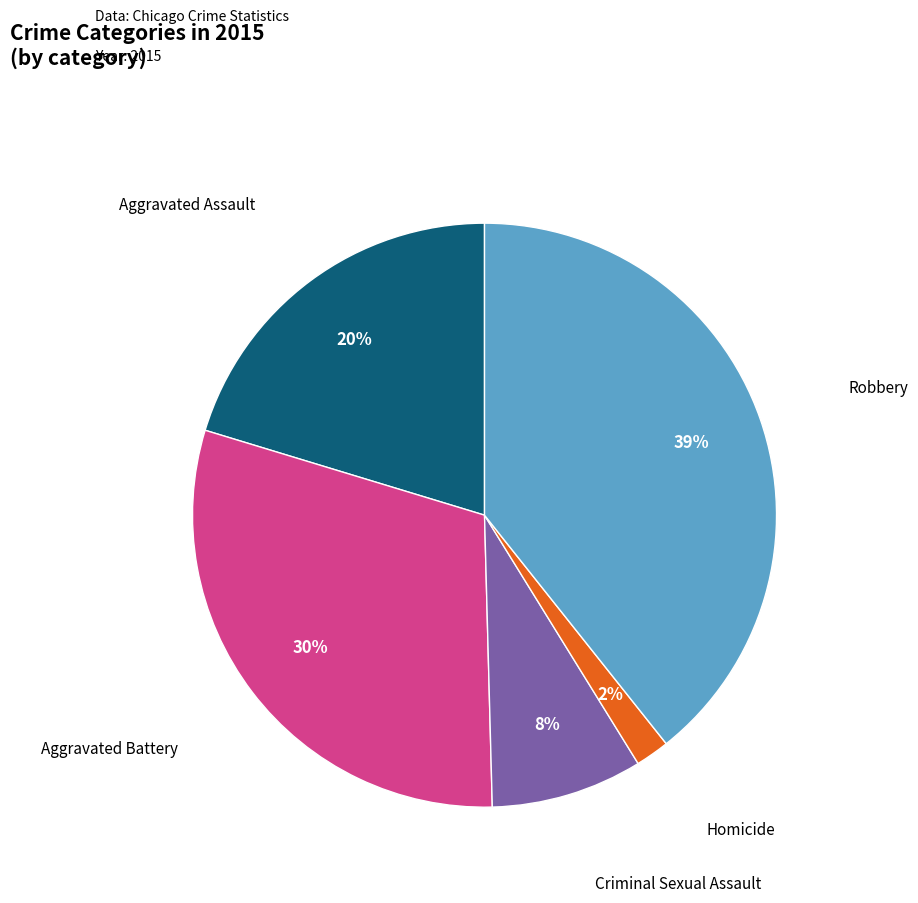

How many segments does this pie chart have?

5